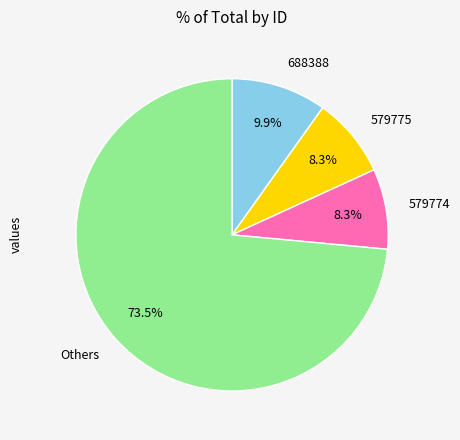

How many slices are in this pie chart?

4